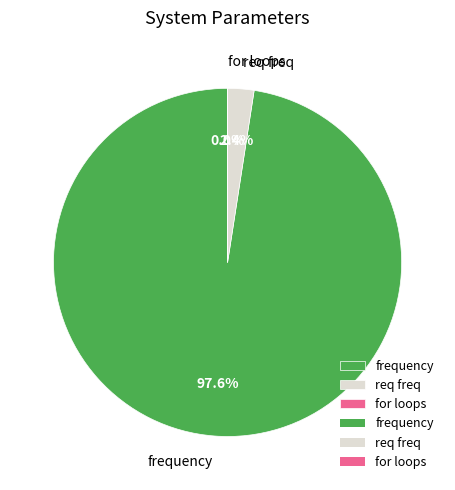

Does frequency represent more than half of the total?

Yes